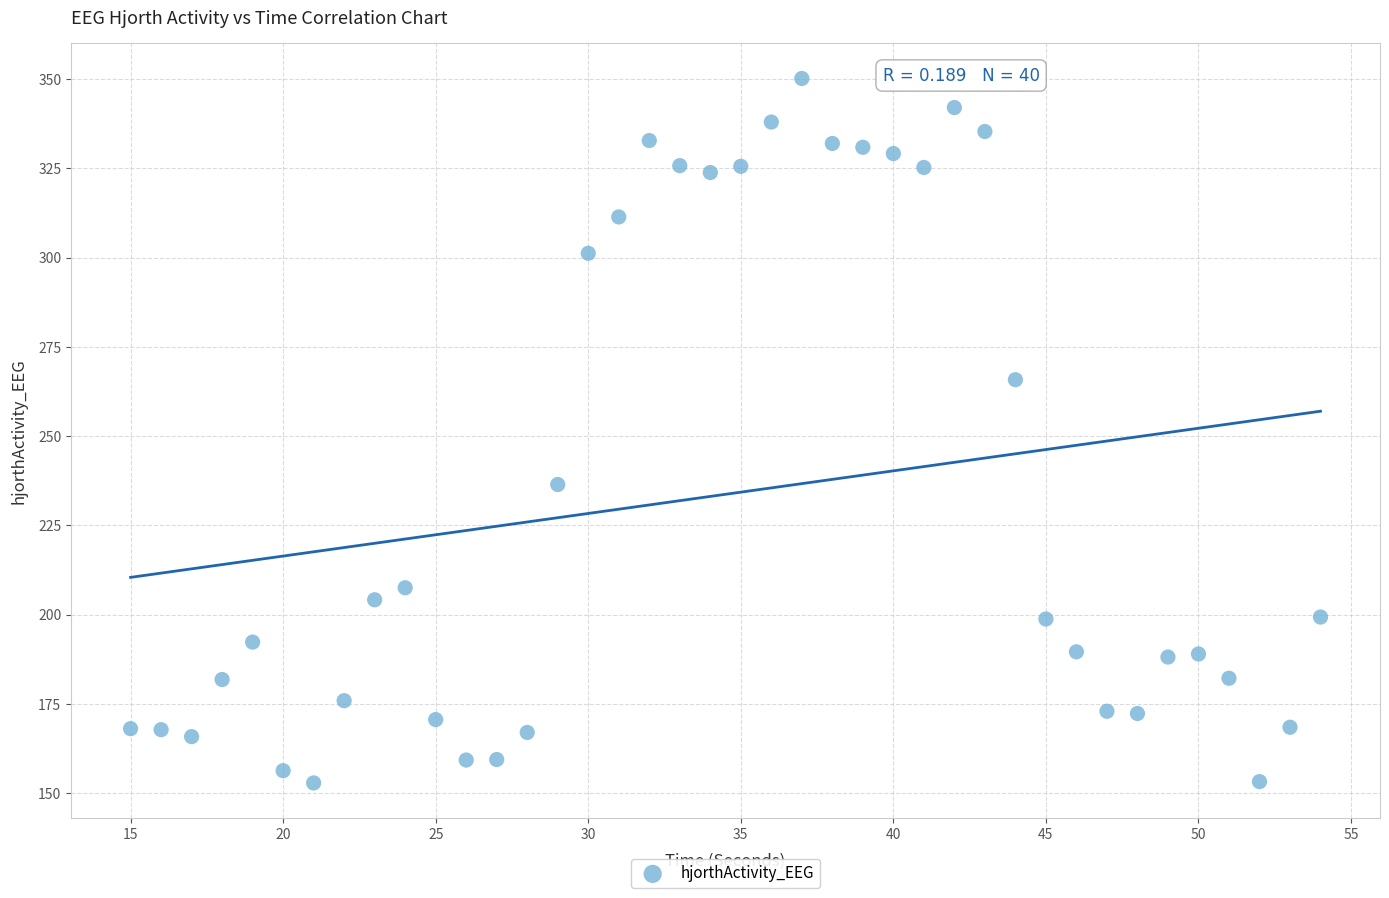

What is the range of Y values (max minus min)?

197.2